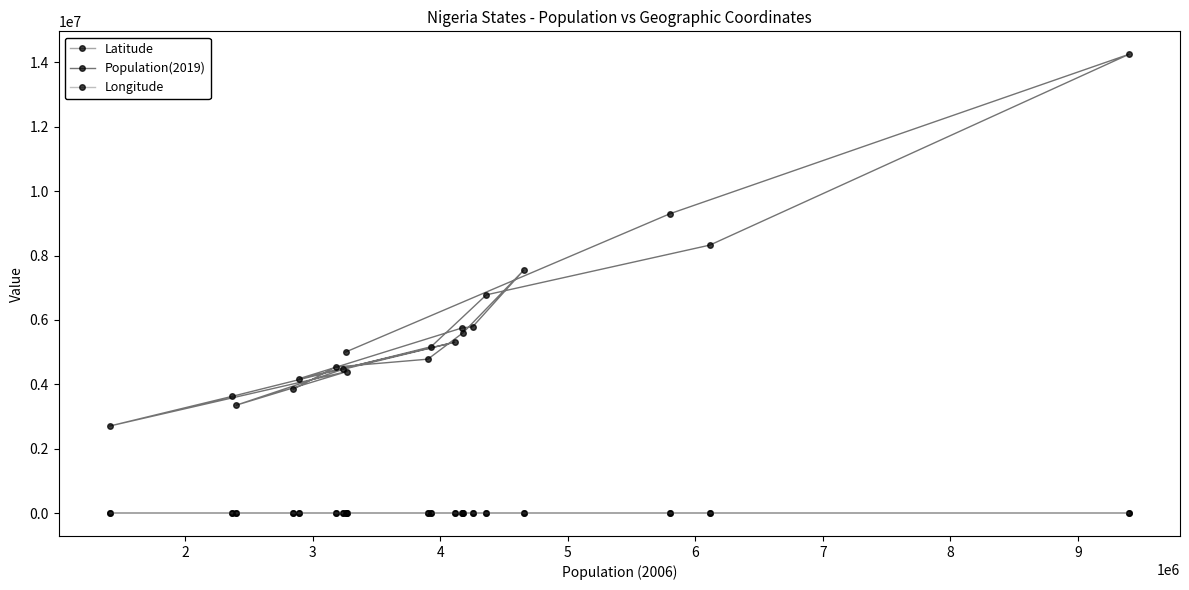

Which series has the widest spread of values?

Population(2019)